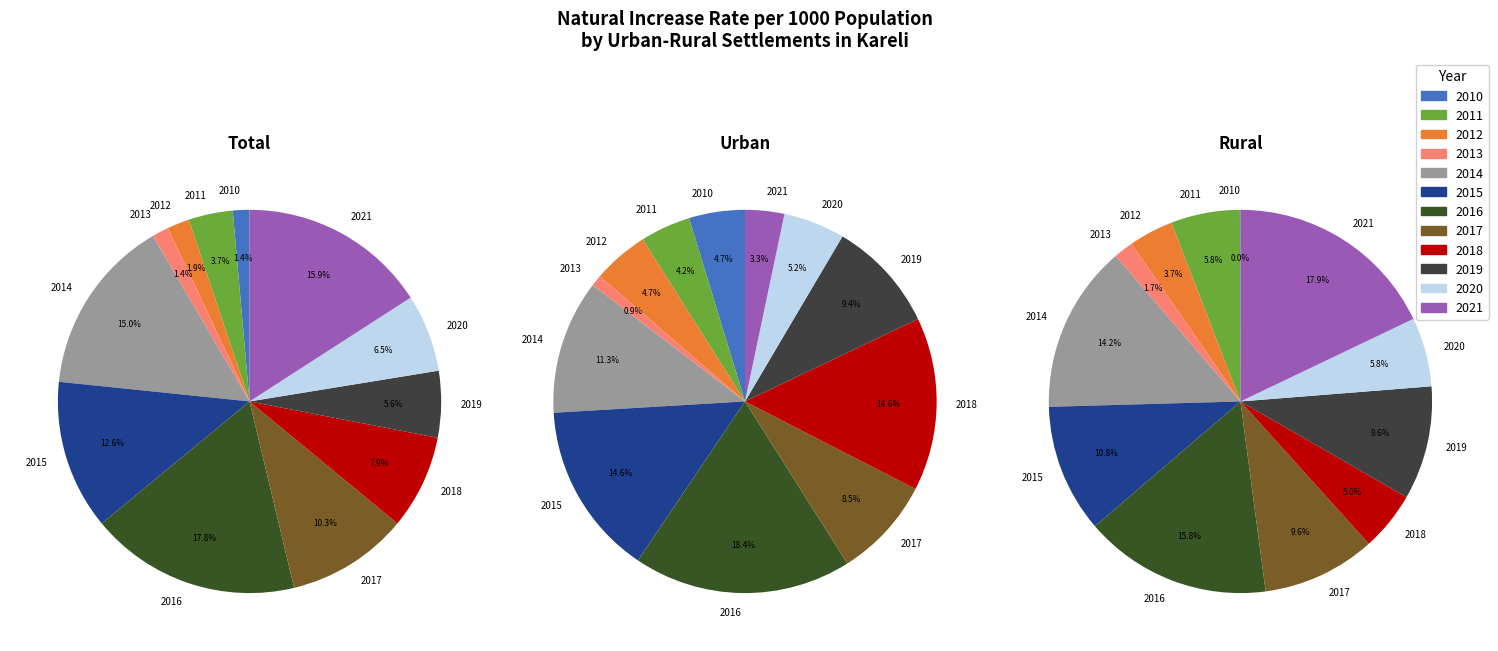

Is it true that 2018 is 33% of the pie?

False